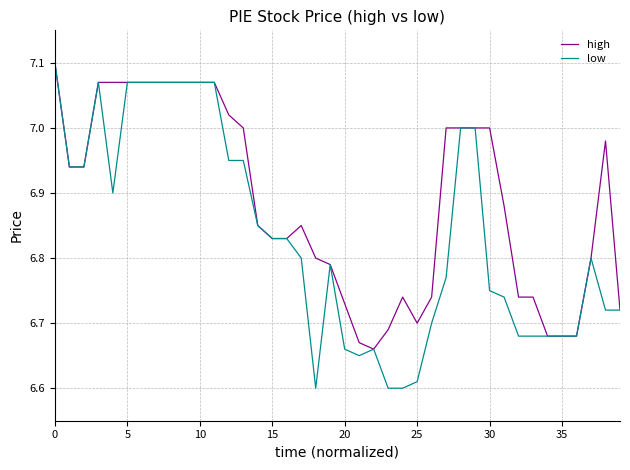

Which series has the largest total across all categories?

high